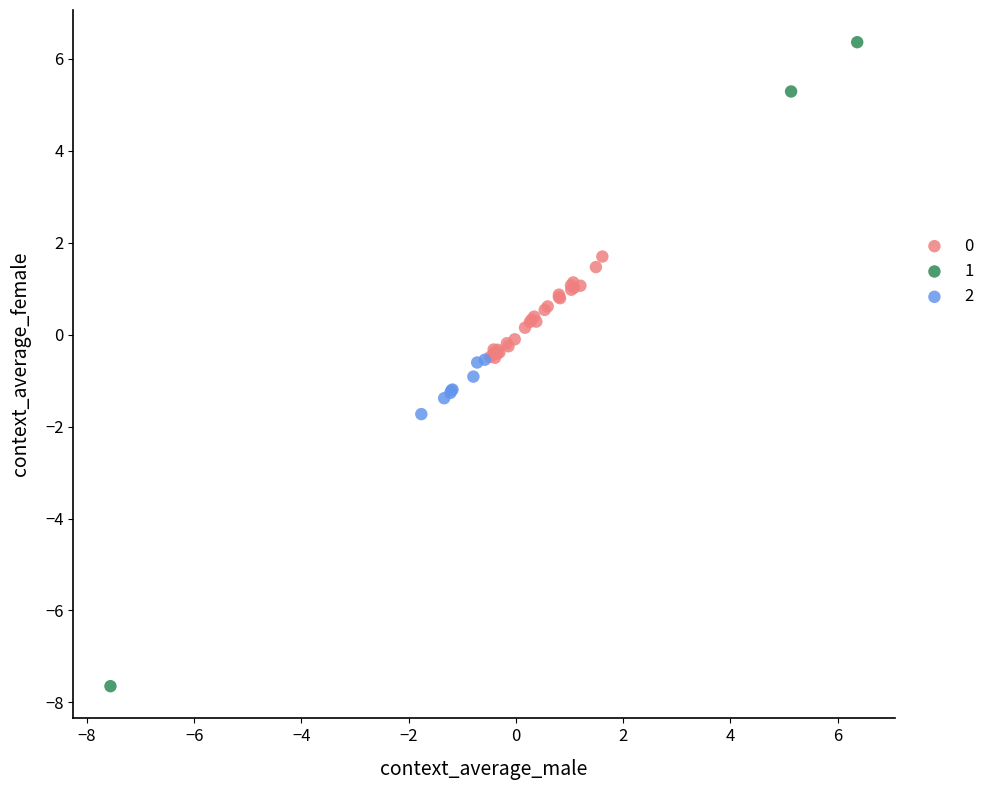

Which series reaches the maximum Y coordinate?

1